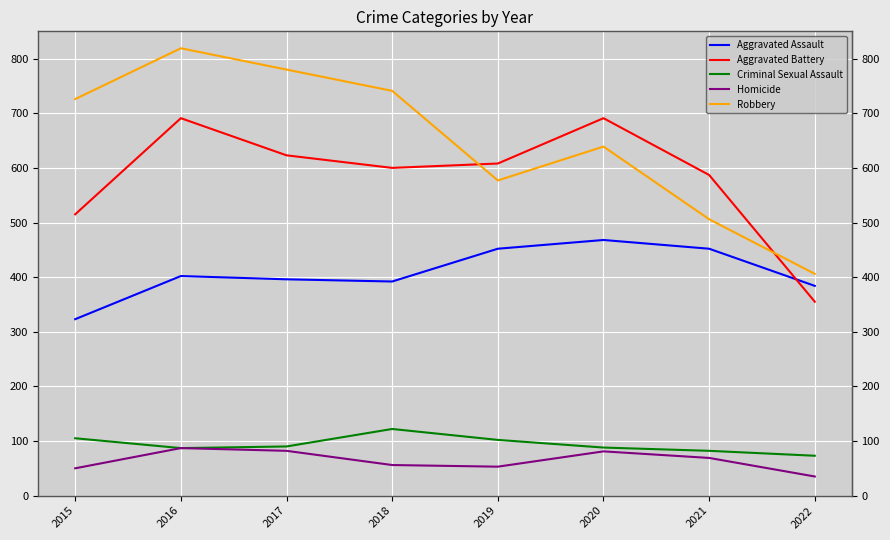

The Homicide series shows 50 at 2015. True or false?

True